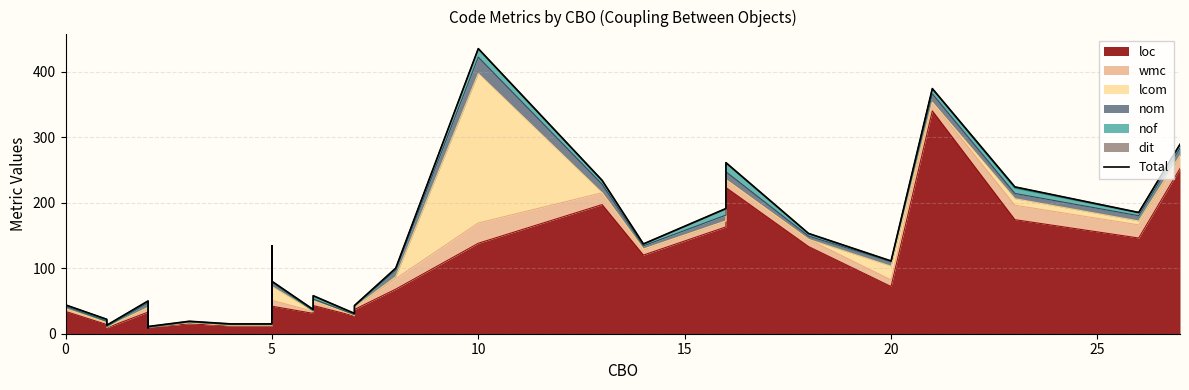

Count the number of values greater than 65.

19